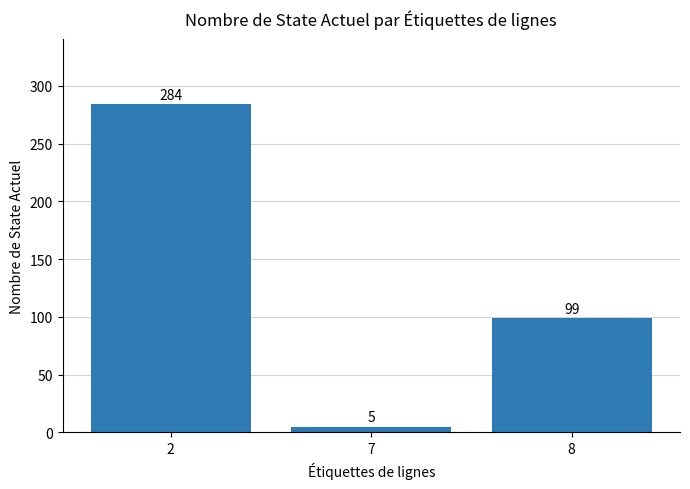

What is the change in value from 2 to 7?

-279